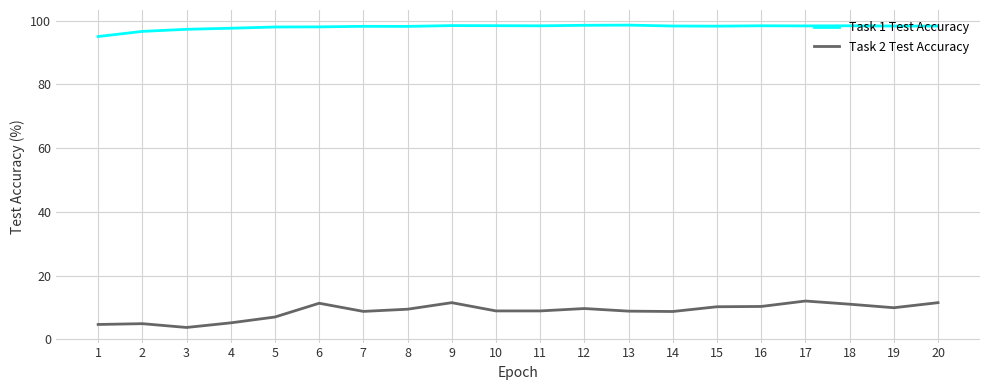

What is the total value across all series at 18?

109.4